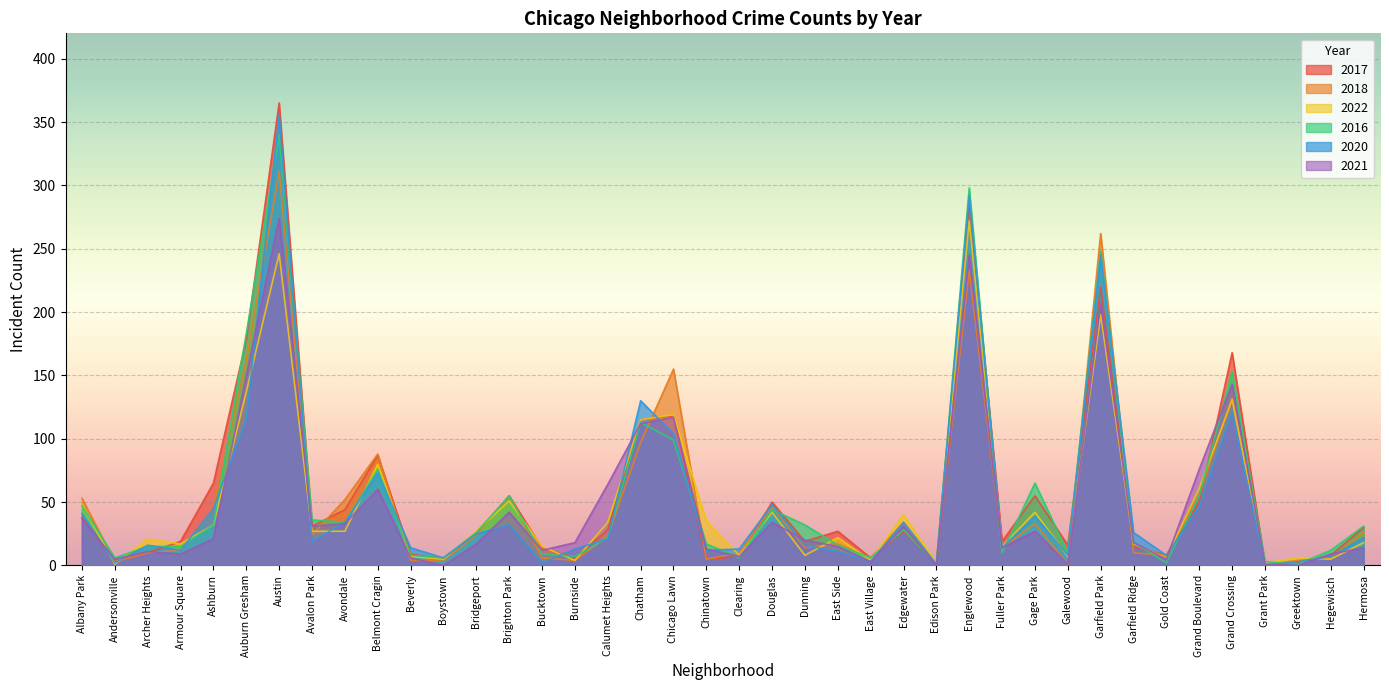

True or false: 2018 and 2021 intersect in this chart.

True